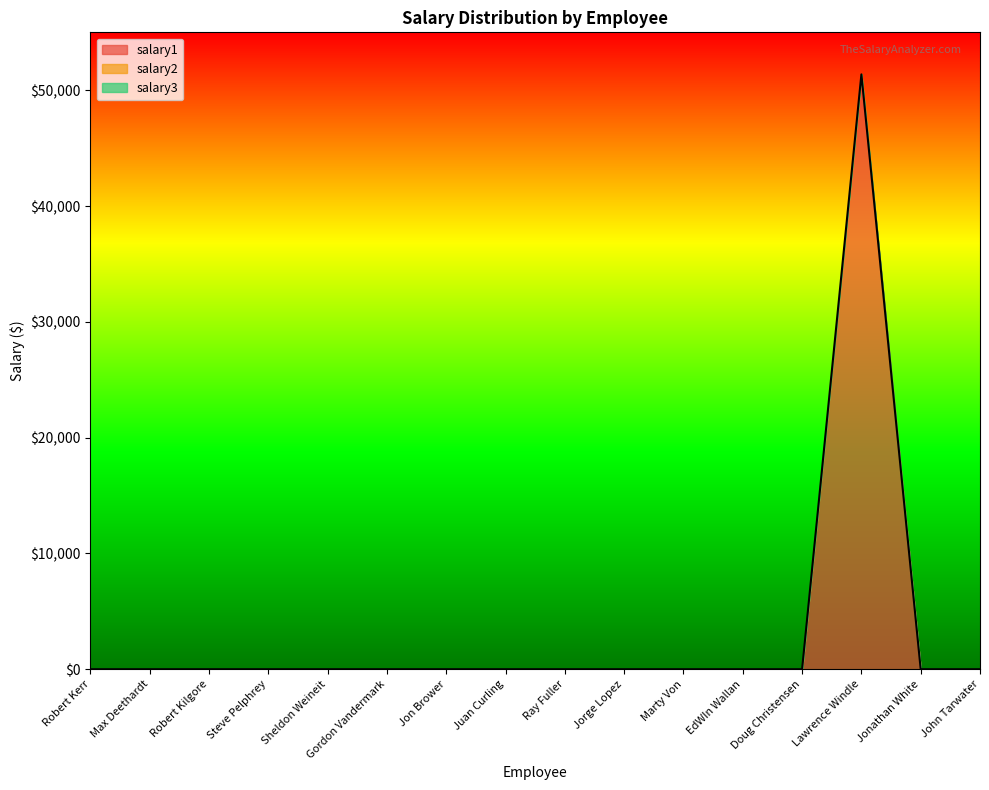

Which category has the highest value across all series?

Lawrence Windle